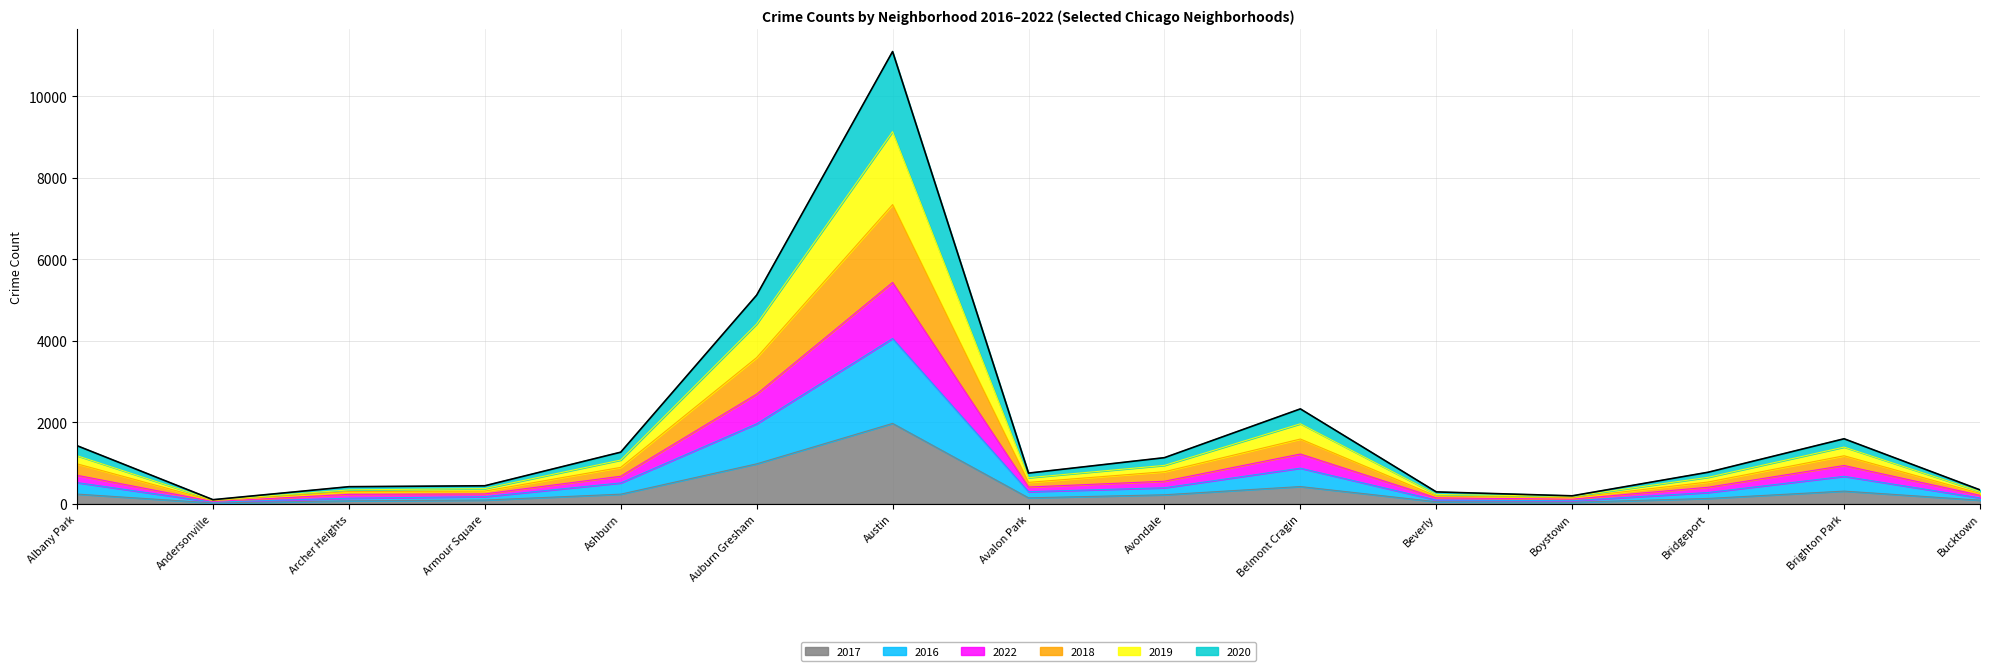

What is the smallest value displayed?

17